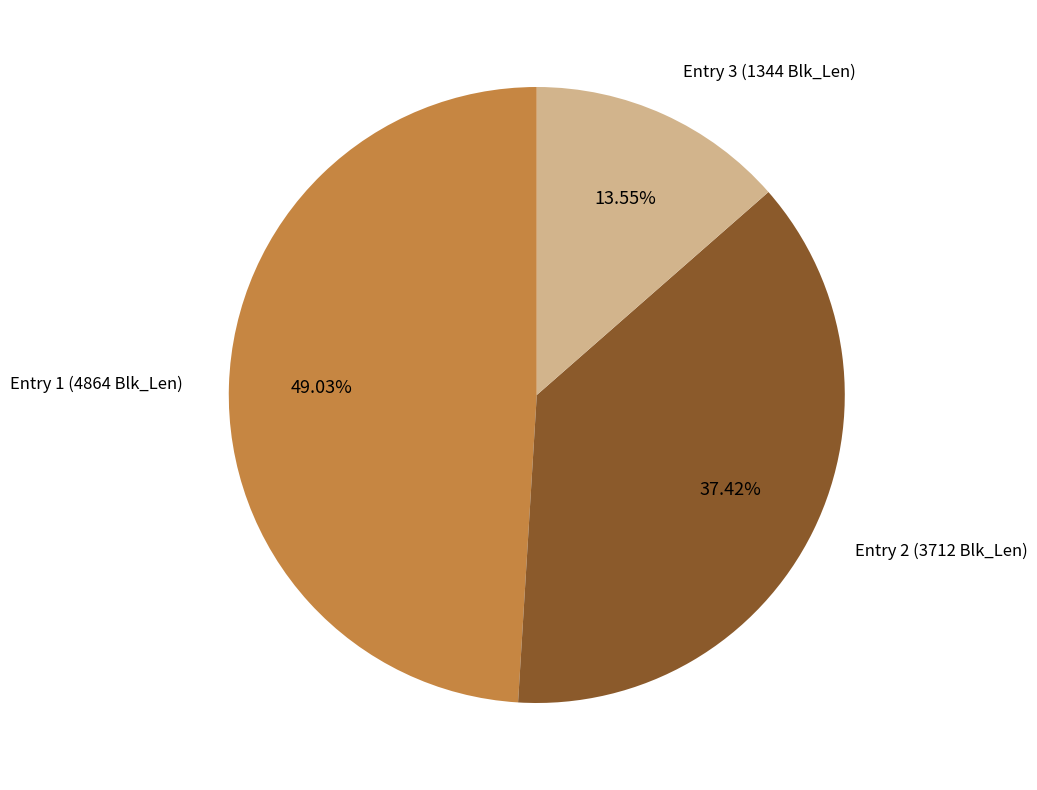

How many slices are in this pie chart?

3